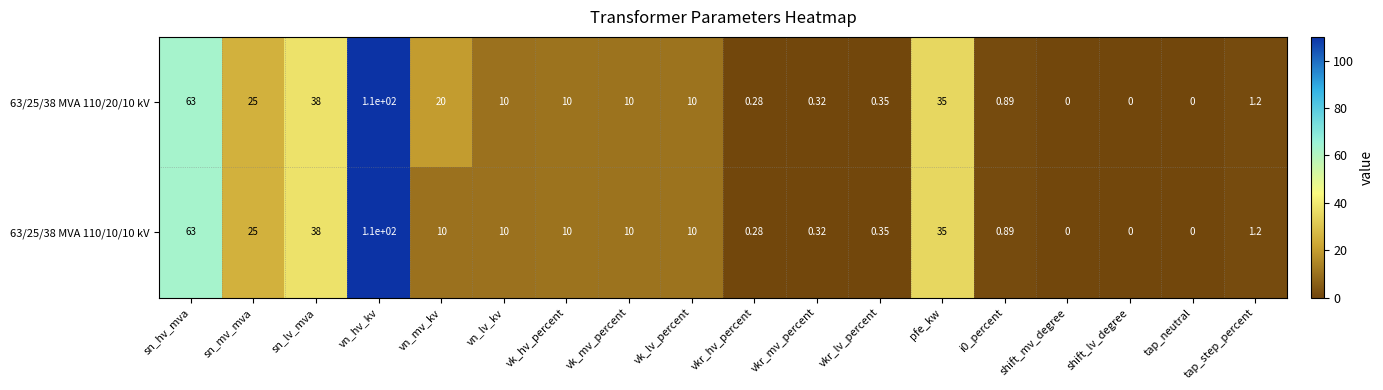

Where does the 63/25/38 MVA 110/10/10 kV series first go above 10?

sn_hv_mva